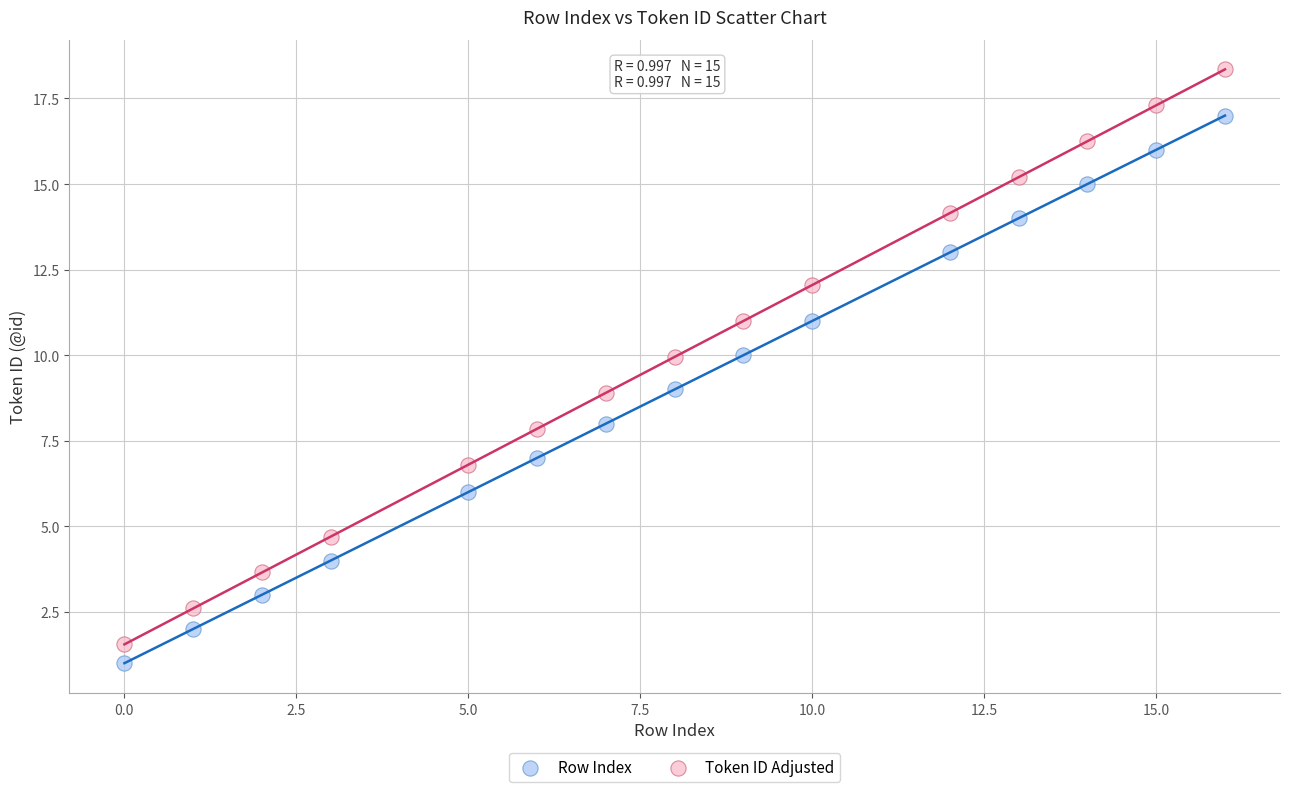

Which series has the widest spread of Y values?

Token ID Adjusted